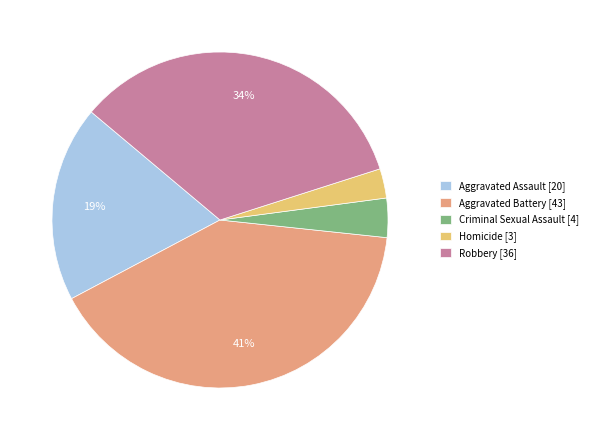

Between Robbery [36] and Homicide [3], which is larger?

Robbery [36]